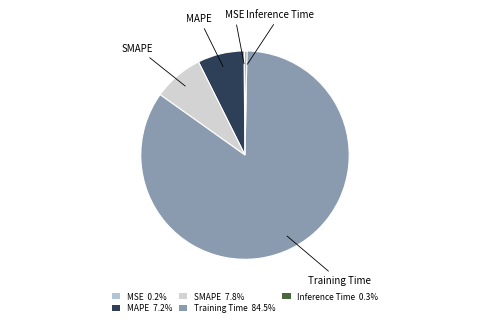

Which category has the smallest portion of the pie?

MSE